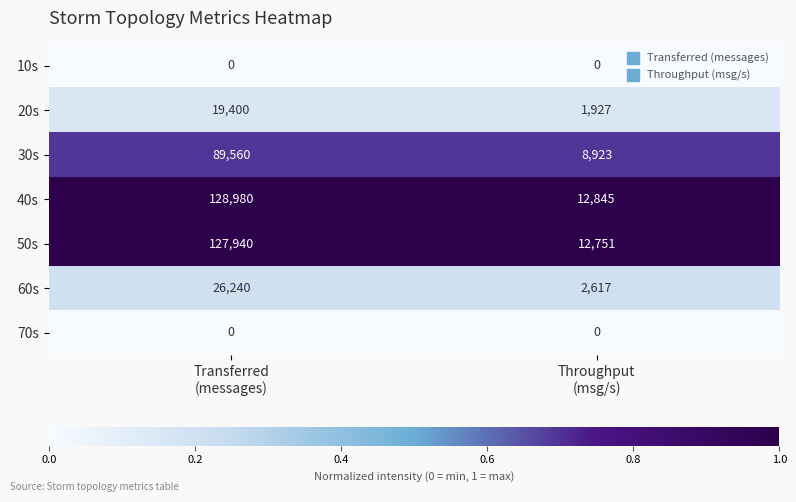

What is the sum of all 30s values?

98483